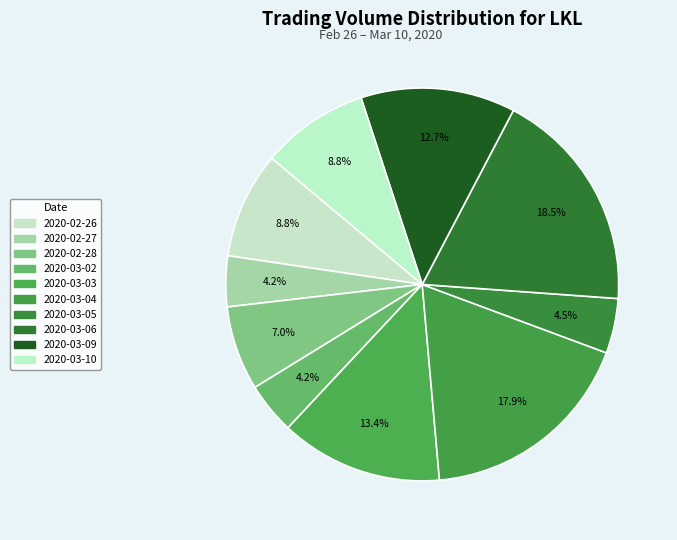

Between 2020-02-26 and 2020-03-02, which is larger?

2020-02-26